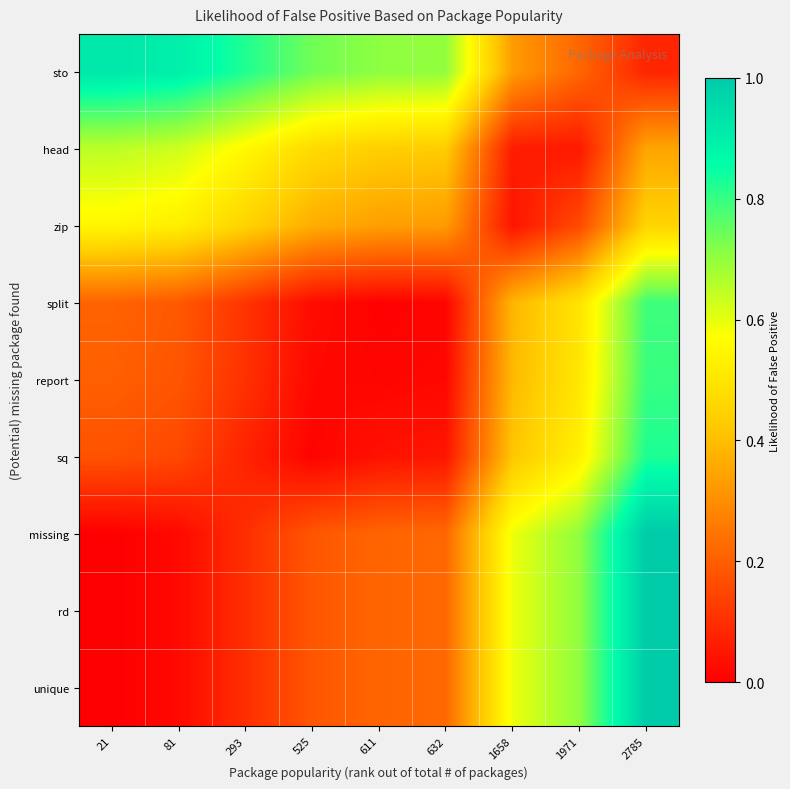

Count the number of categories in the chart.

9